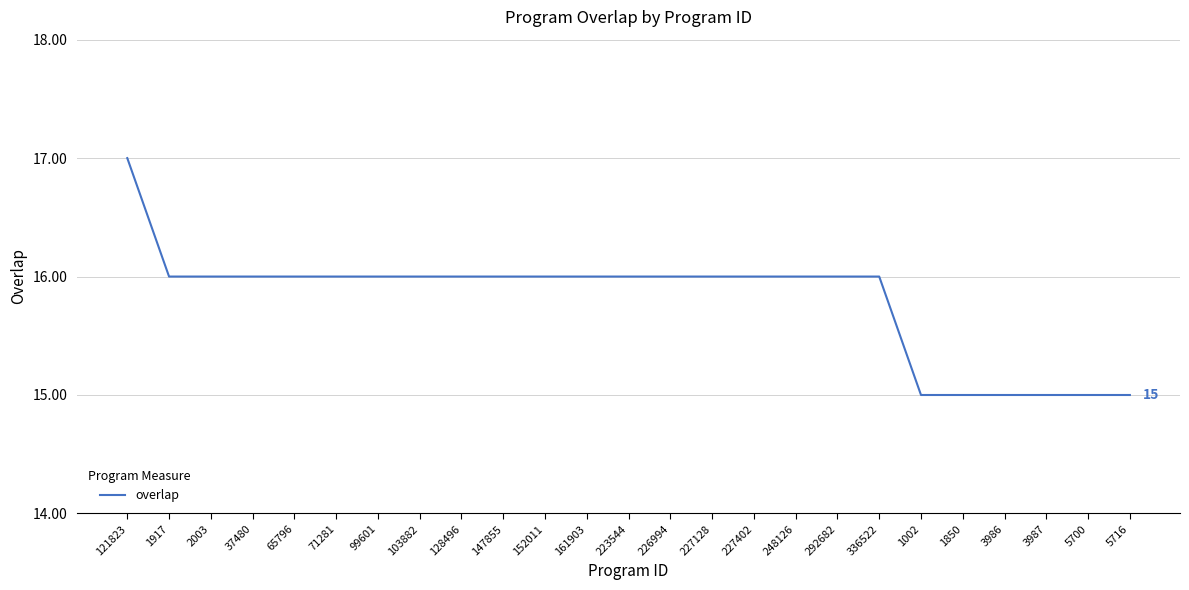

Reading right to left, transcribe all the data shown in this chart.

15	15	15	15	15	15	16	16	16	16	16	16	16	16	16	16	16	16	16	16	16	16	16	16	17